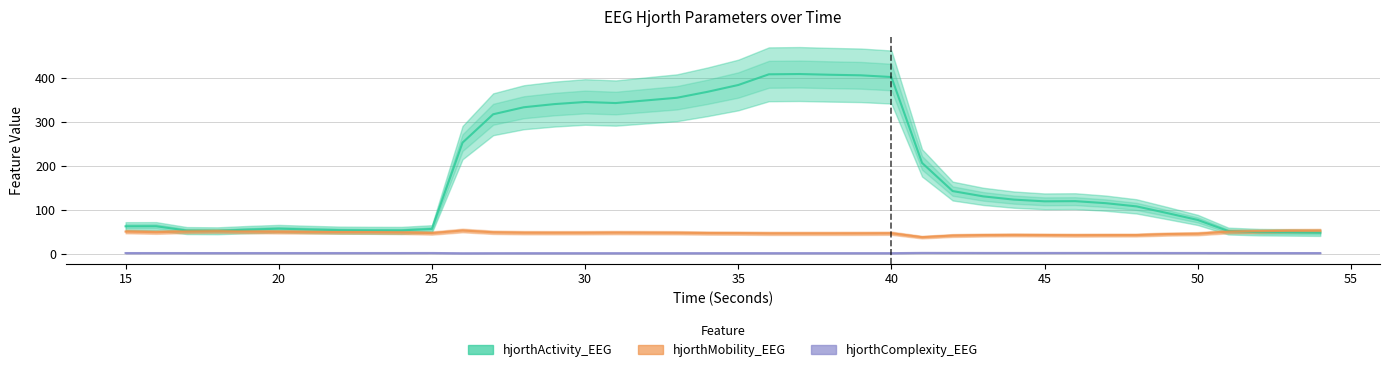

How many lines are shown in the chart?

3